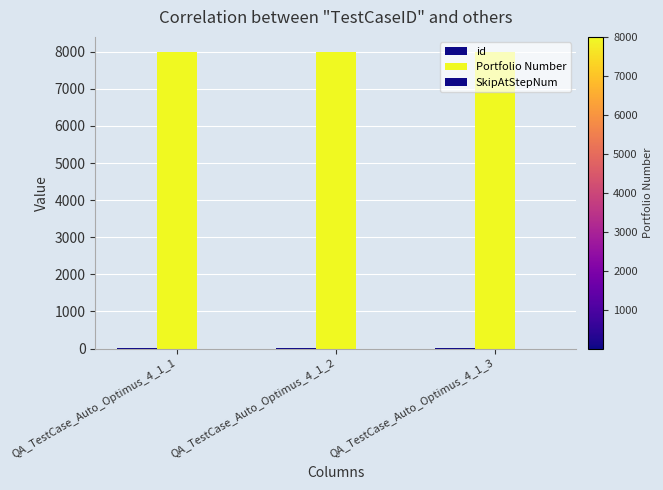

Does the chart contain stacked bars?

No